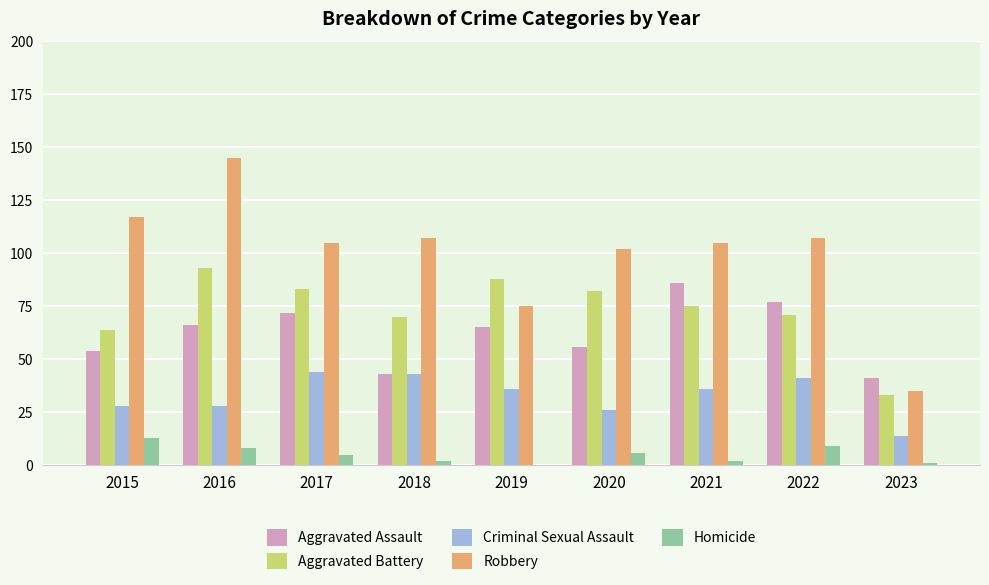

Is it true that Aggravated Battery equals 9 at 2023?

False